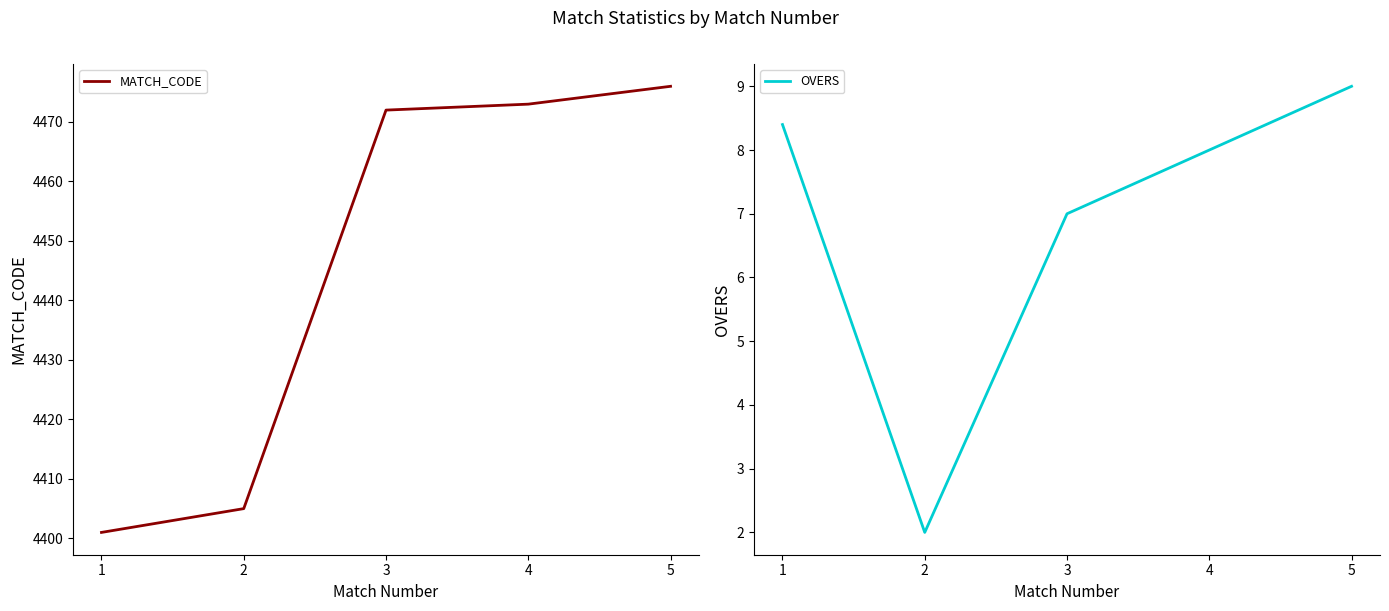

What value does the MATCH_CODE series have at 1?

4401